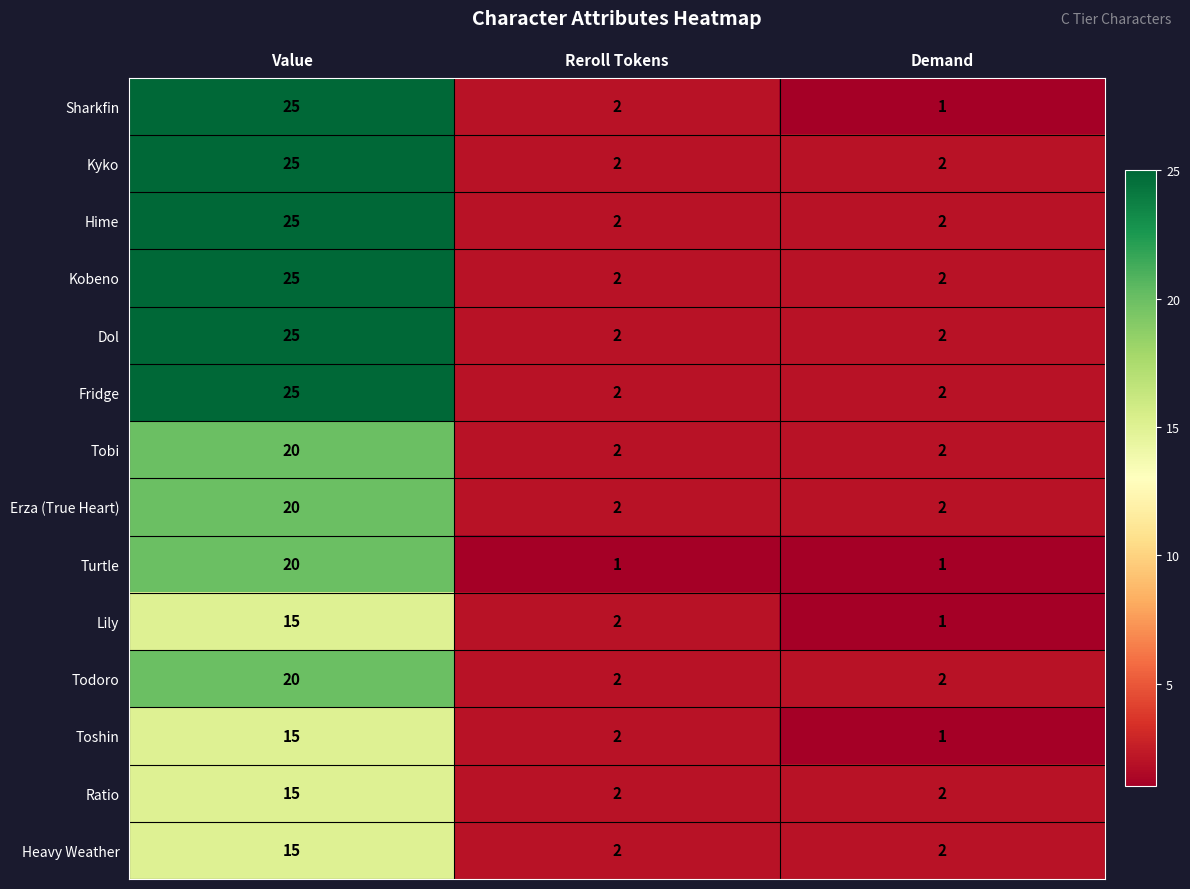

Which series has the largest range (max minus min)?

Sharkfin